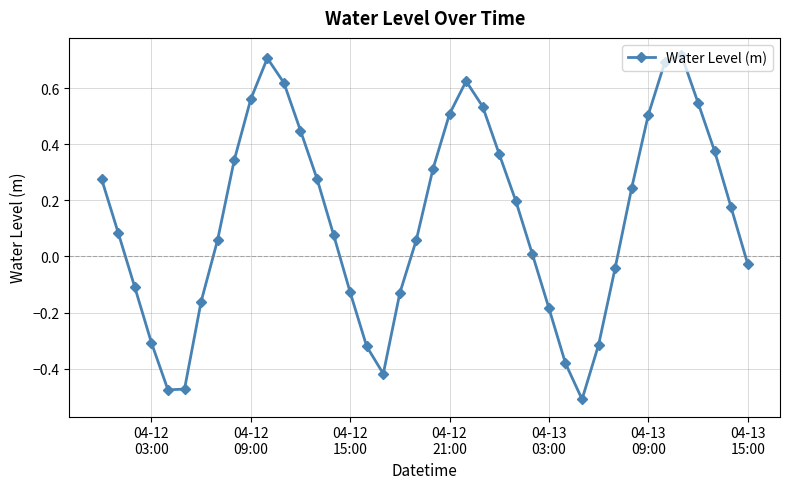

What is the difference between the maximum and minimum values?

1.2